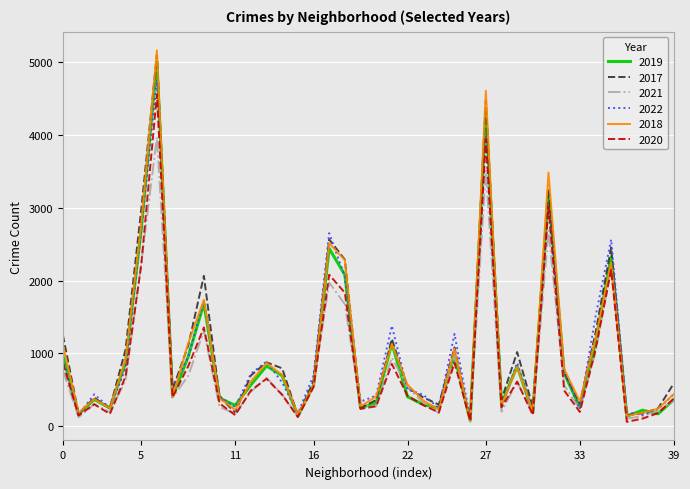

Which series has the widest spread of values?

2018